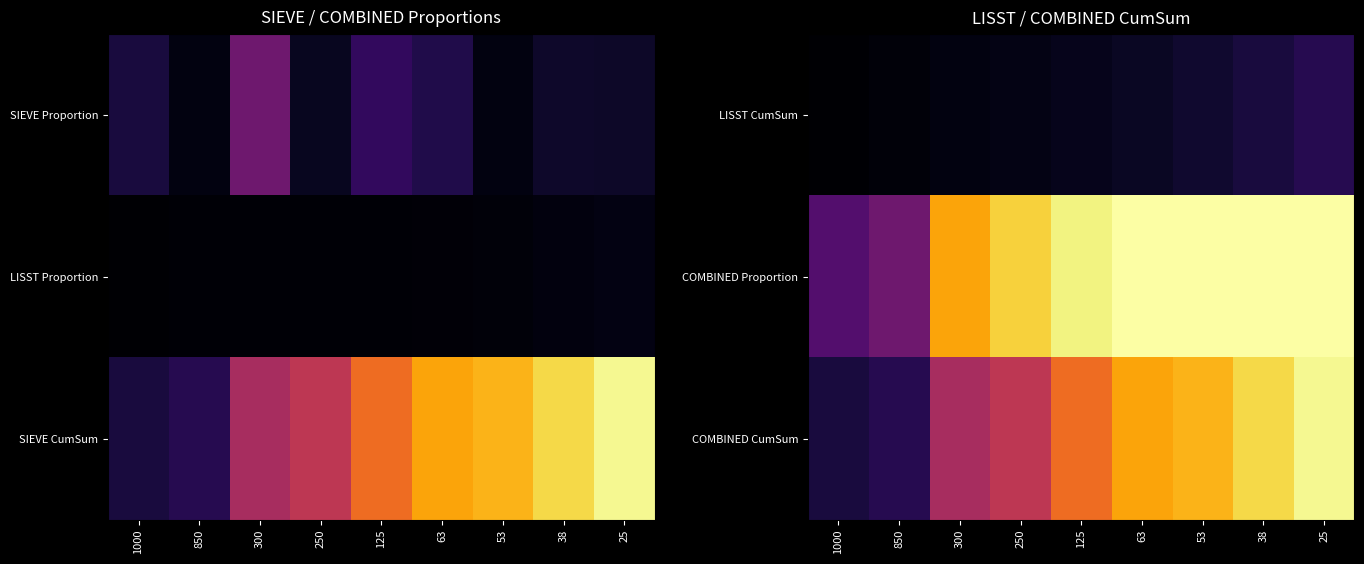

Where is LISST CumSum nearest to the value 0?

1000